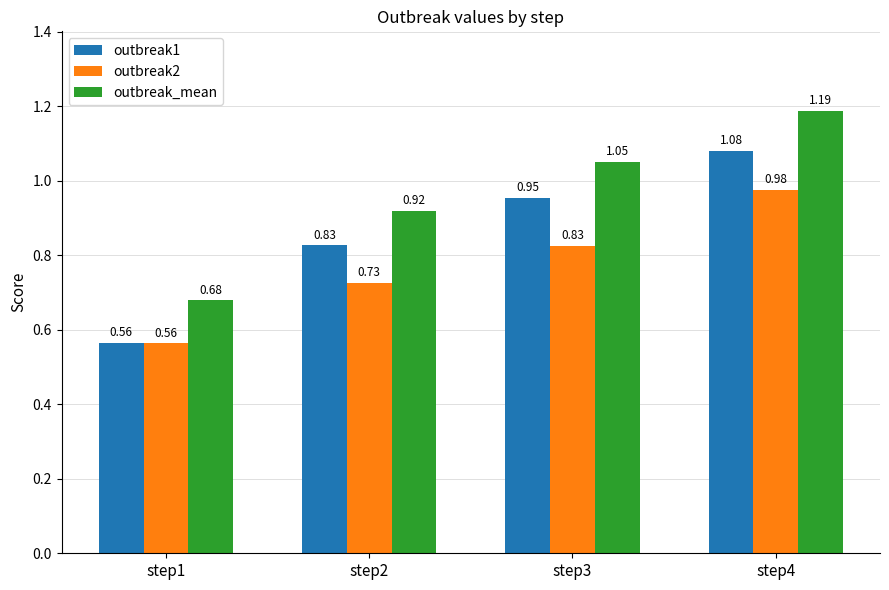

How many outbreak_mean values are between 0 and 1?

2